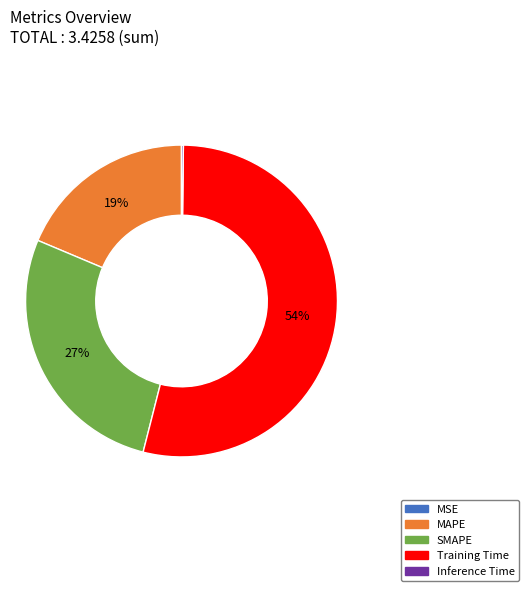

To the nearest percent, what is the average slice percentage?

20%